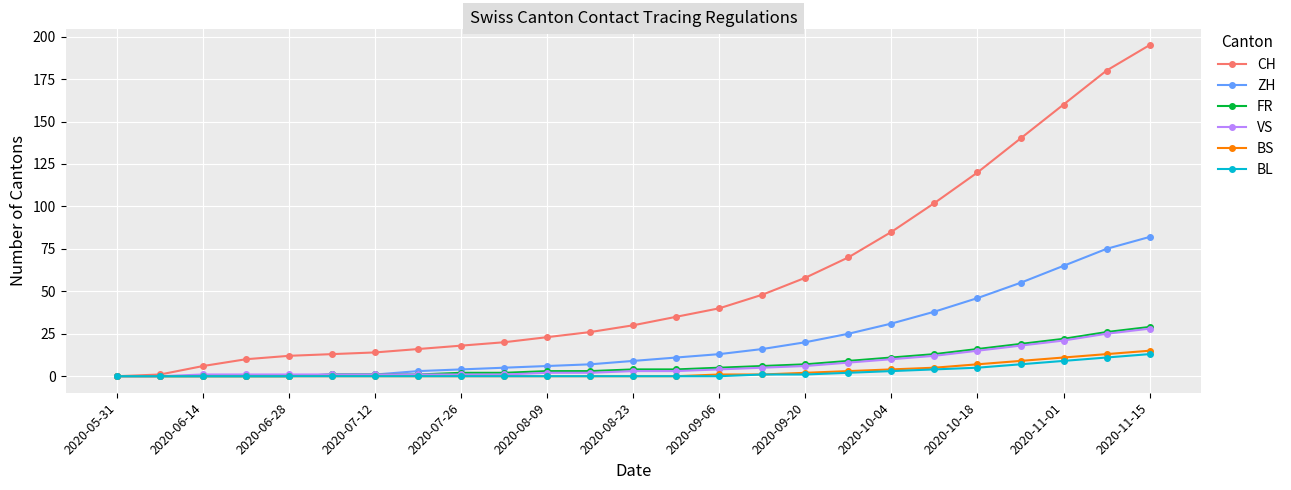

At how many categories does at least one series exceed 92?

6